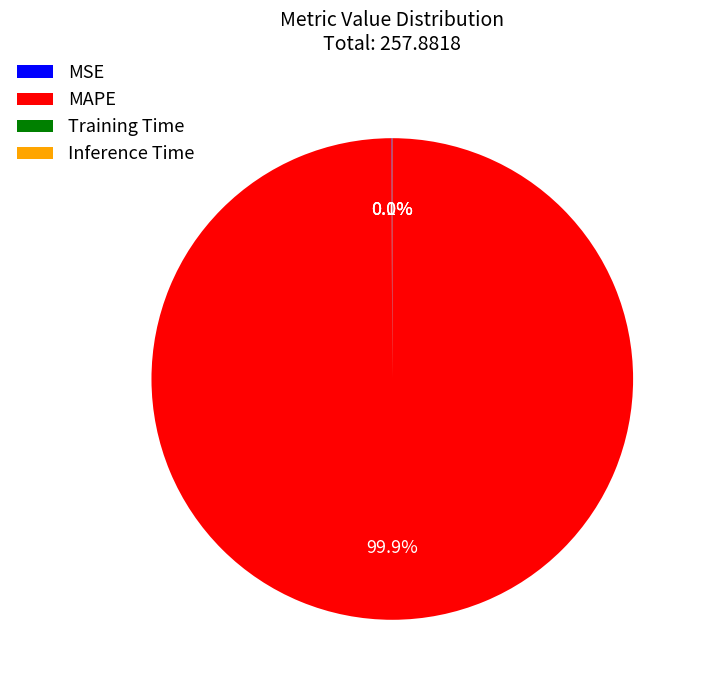

What percentage is NOT represented by MAPE?

0.1%